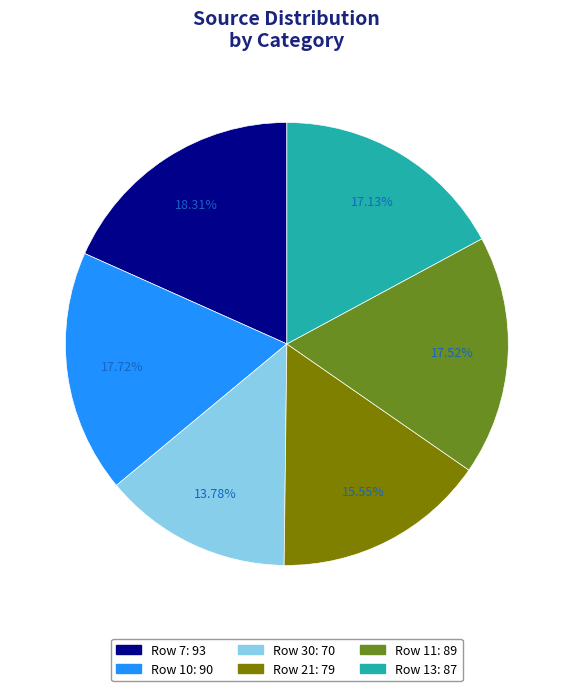

To the nearest percent, what is the difference between the largest and smallest slice percentages?

5%